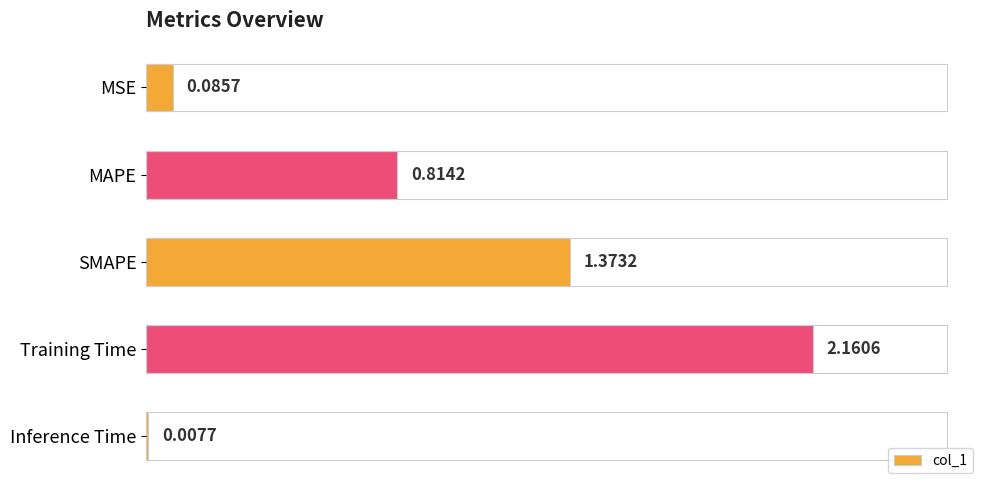

Are the bars horizontal?

Yes